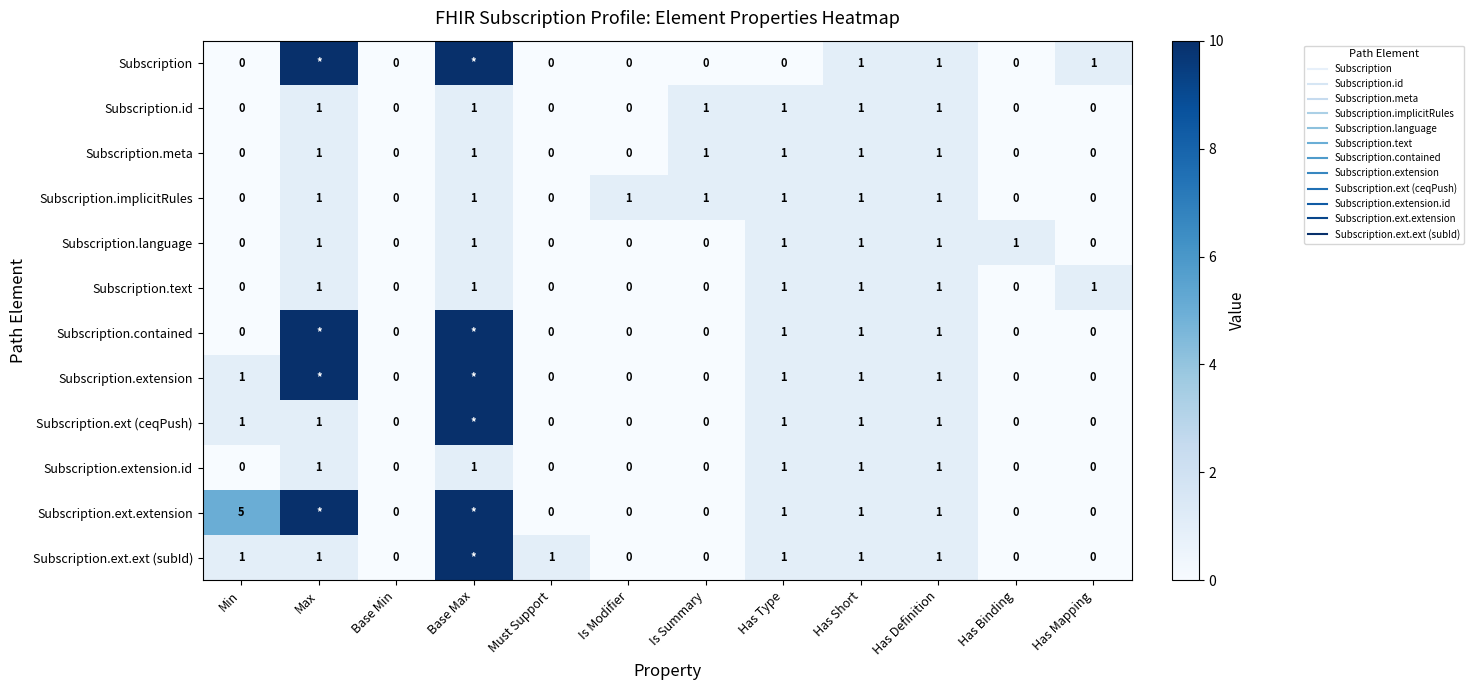

Count the Subscription.ext (ceqPush) values in the range 0 to 1.

11